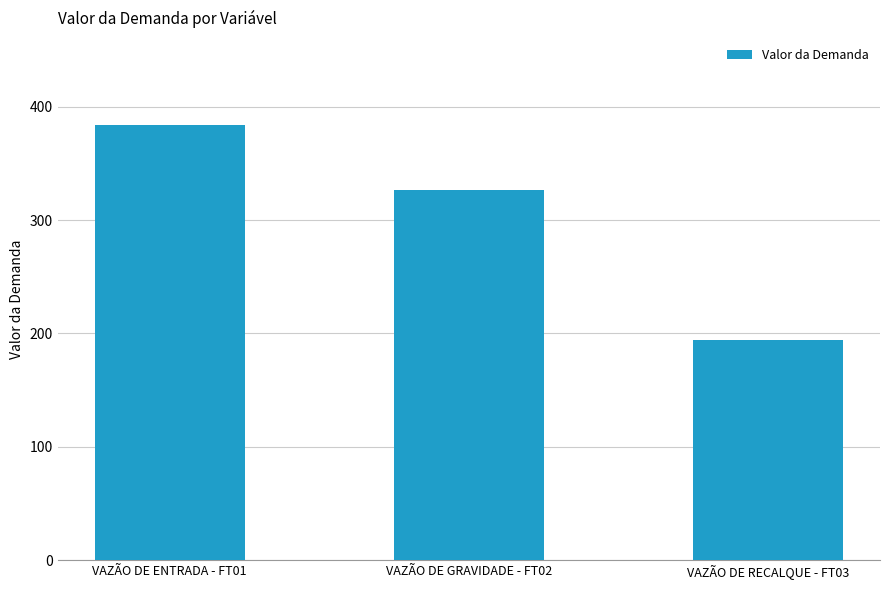

How many bars are there in total?

3